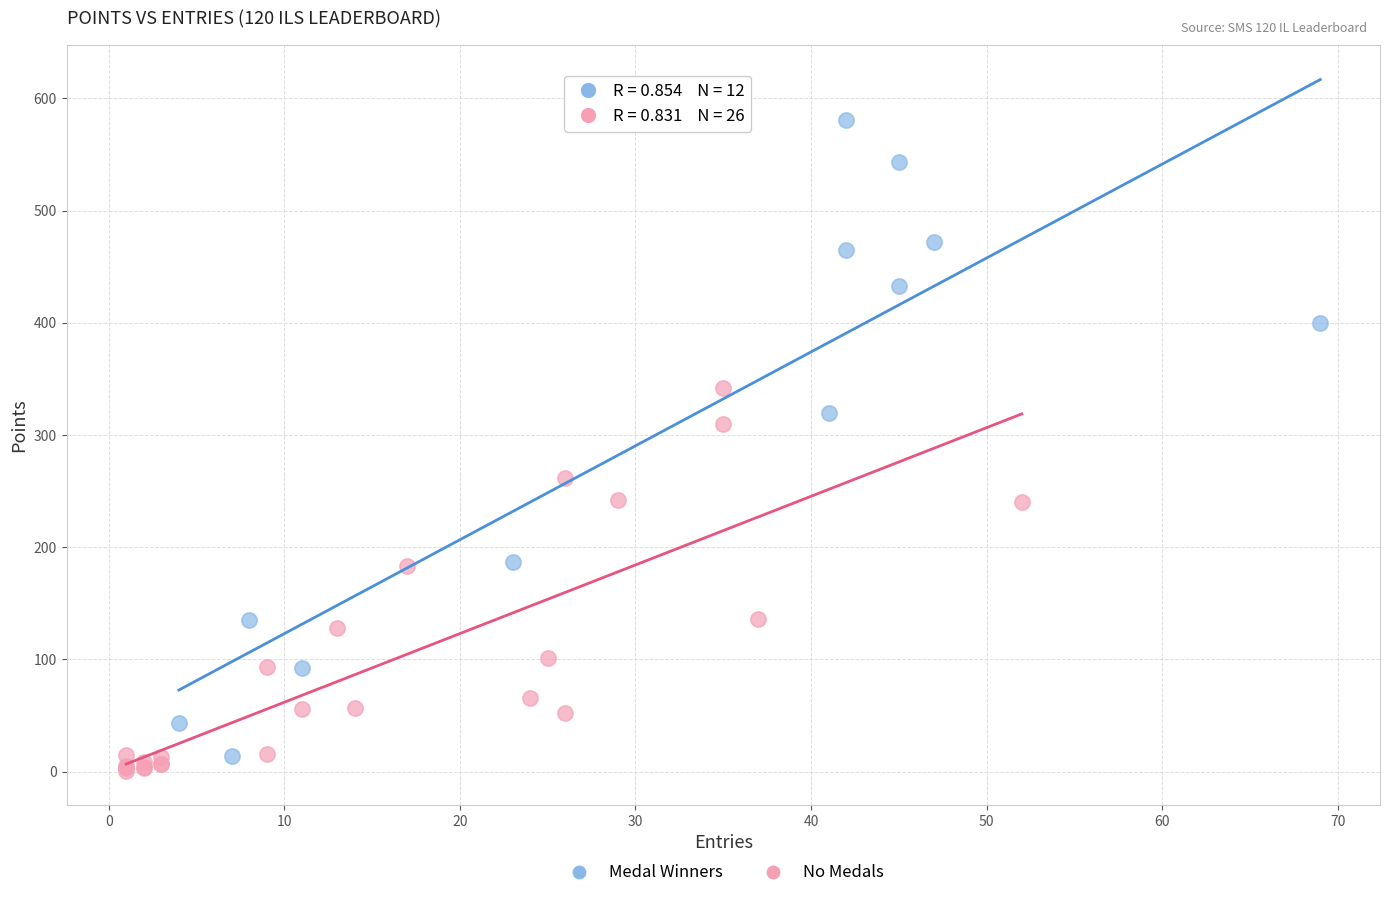

Which series contains the highest Y value?

Medal Winners